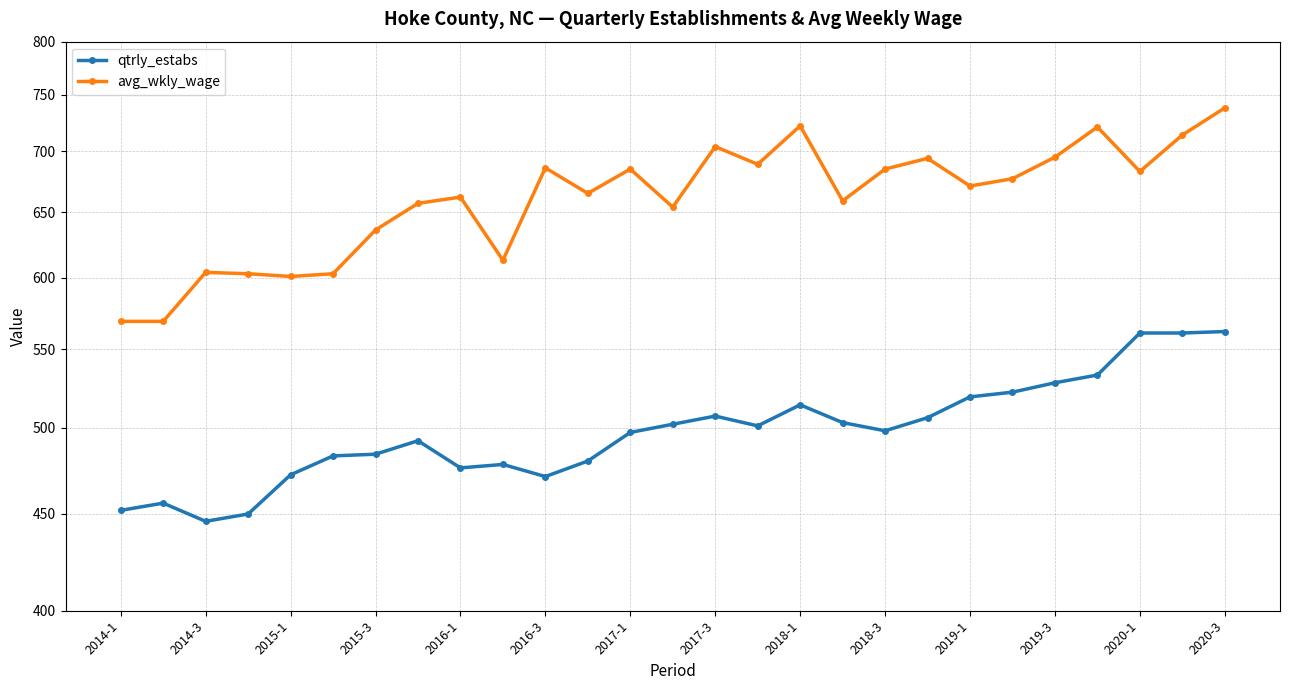

Is the value of avg_wkly_wage at 2019-3 greater than the value of qtrly_estabs at 2017-1?

Yes